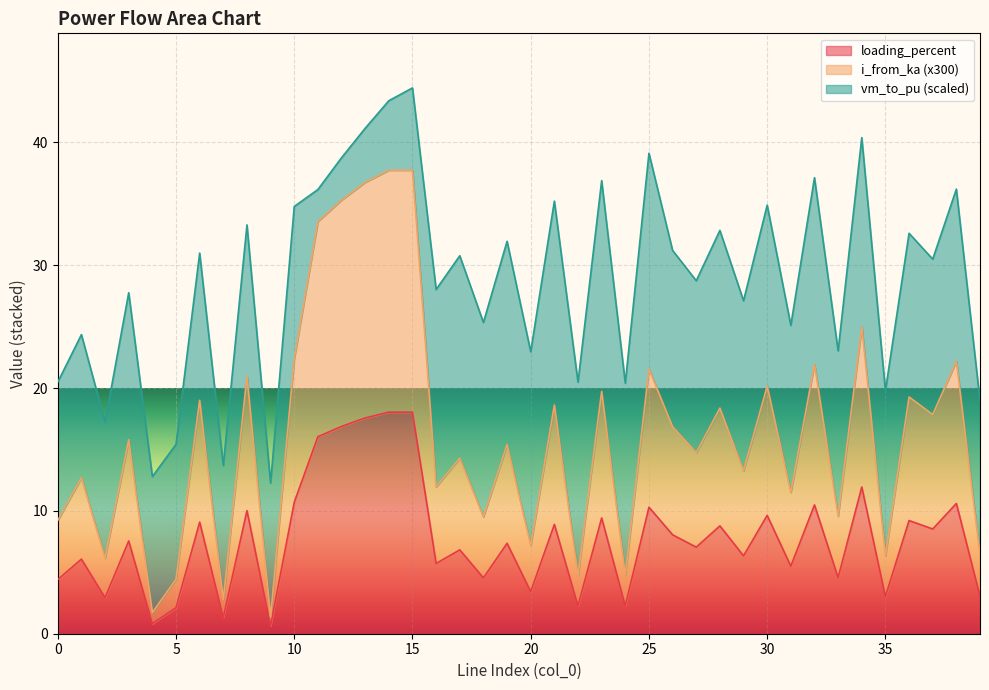

Where does the i_from_ka series first go above 15?

3